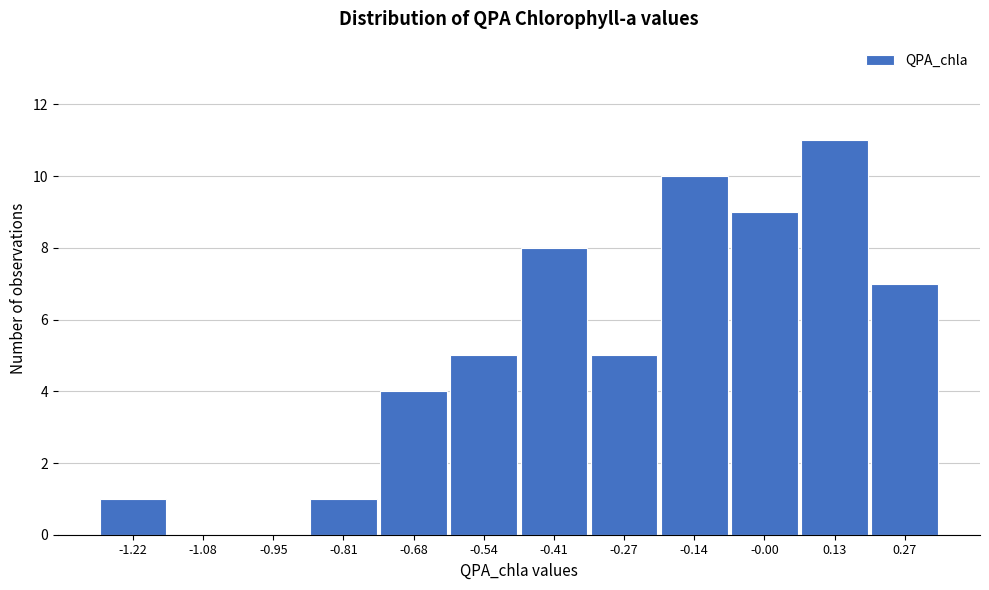

What is the maximum value shown in the chart?

11